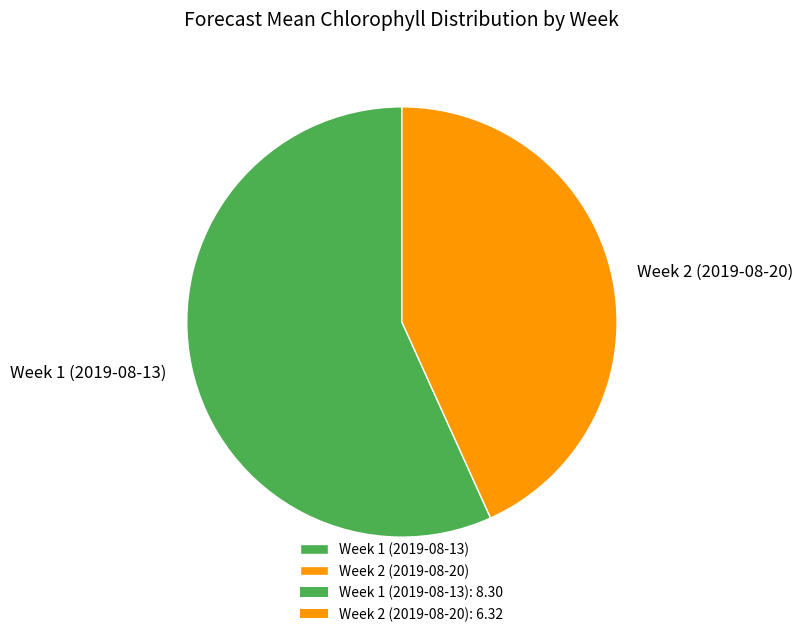

Is there any slice that represents more than half of the pie?

Yes